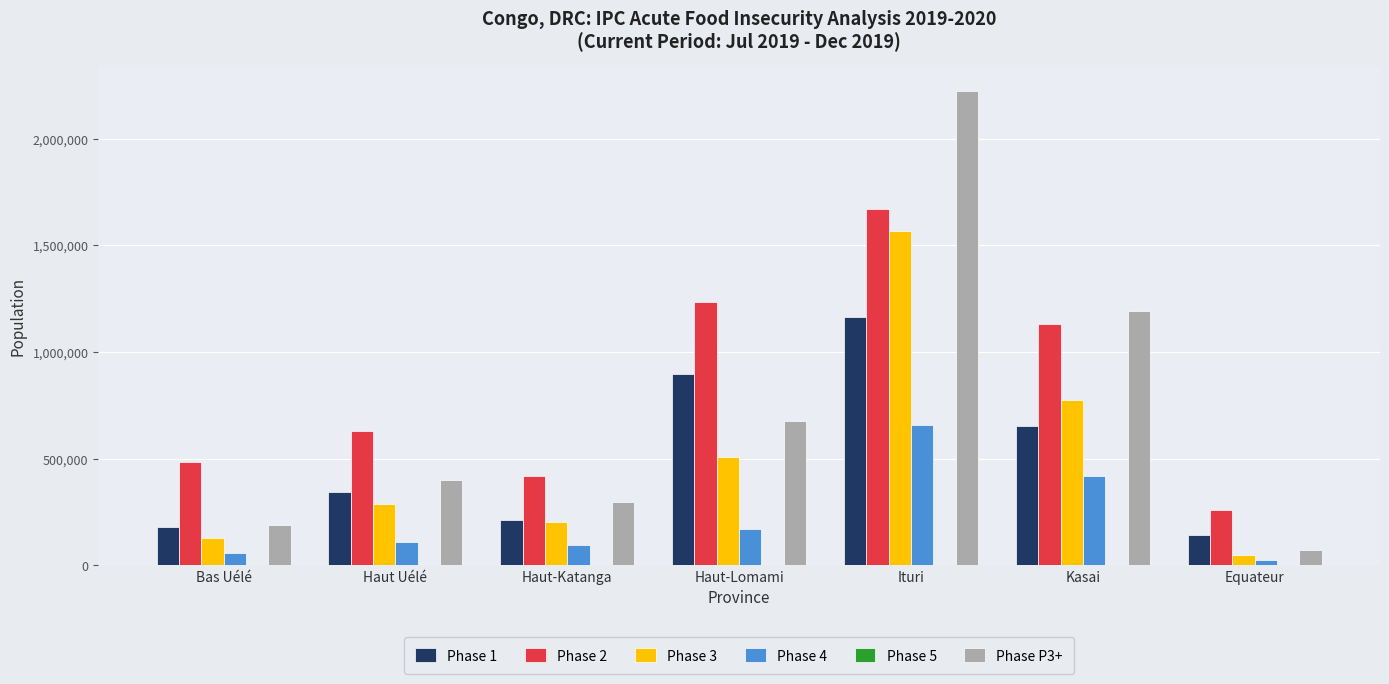

The value of Phase 1 at Haut-Katanga is 214126. True or false?

True